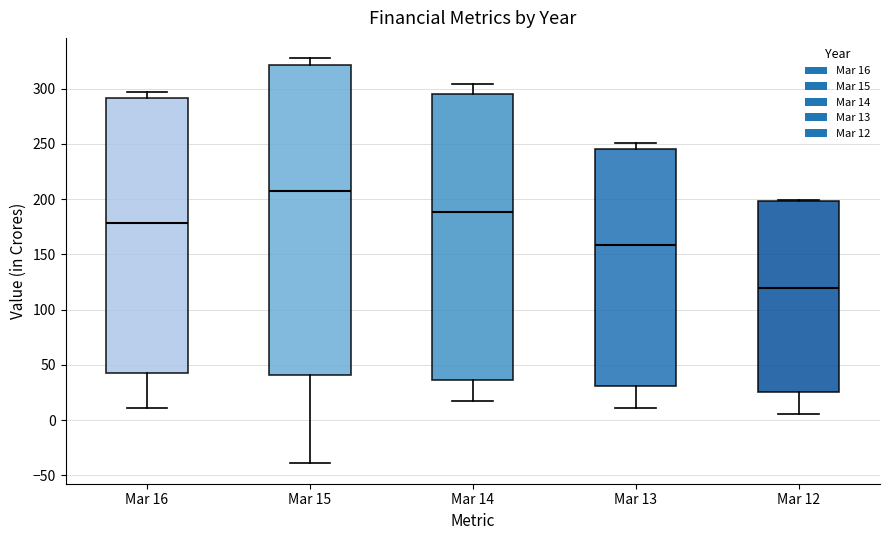

Where is the lower edge of the box for Mar 16 on the y-axis? The values are not printed on the chart, so give them approximately, as read against the axis.

45